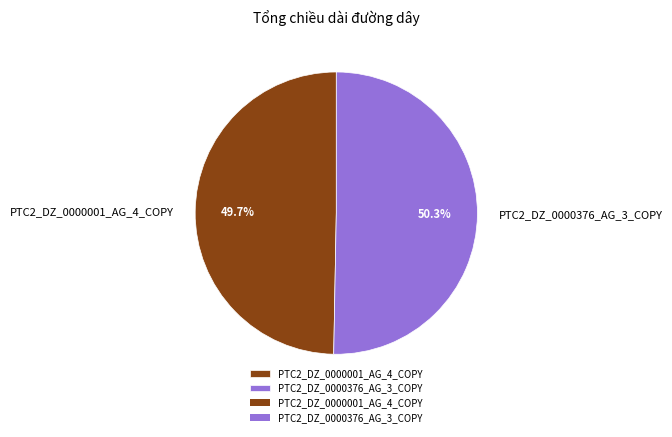

Which slice is the largest?

PTC2_DZ_0000376_AG_3_COPY